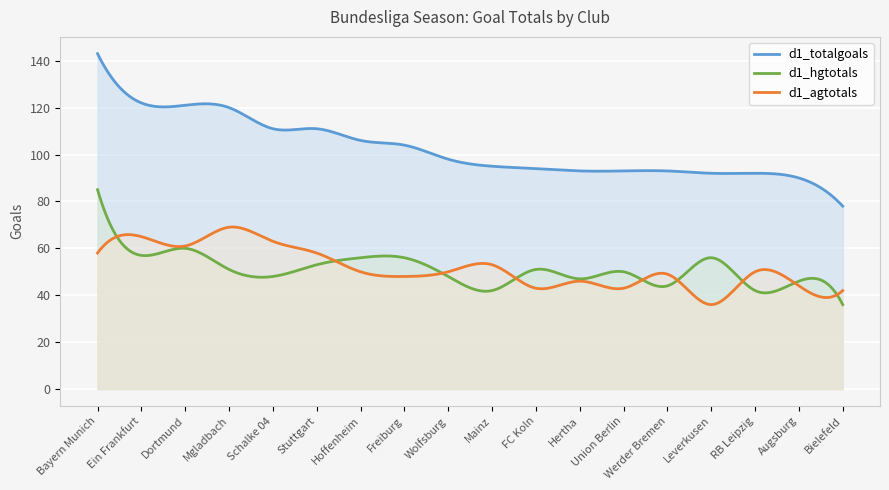

What is the difference between the maximum and minimum values in the d1_totalgoals series?

65.0